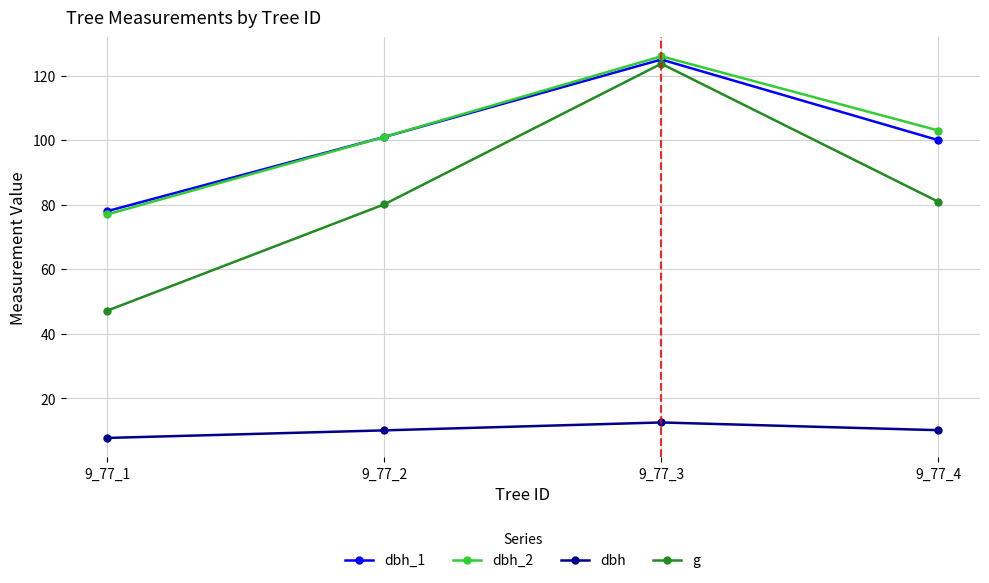

Which series has the largest range (max minus min)?

g